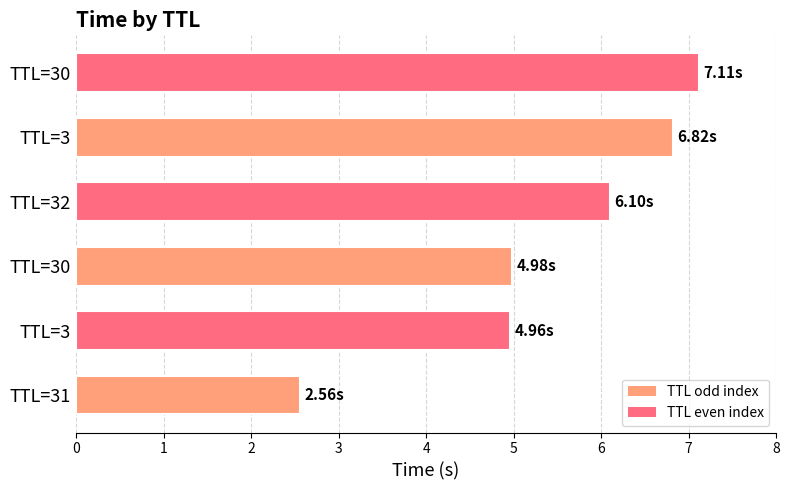

How many bars are there in total?

6